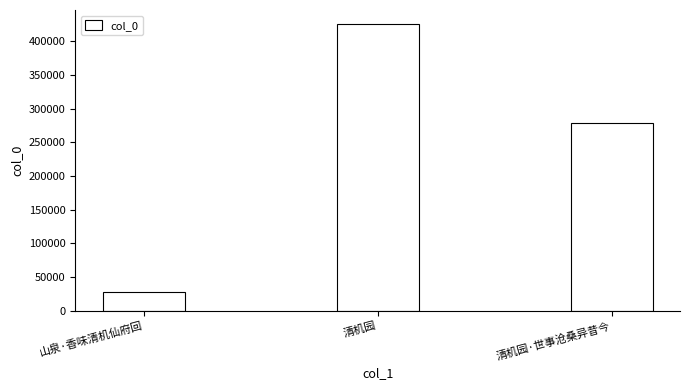

What is the approximate value at 清机园, to the nearest 100?

425300